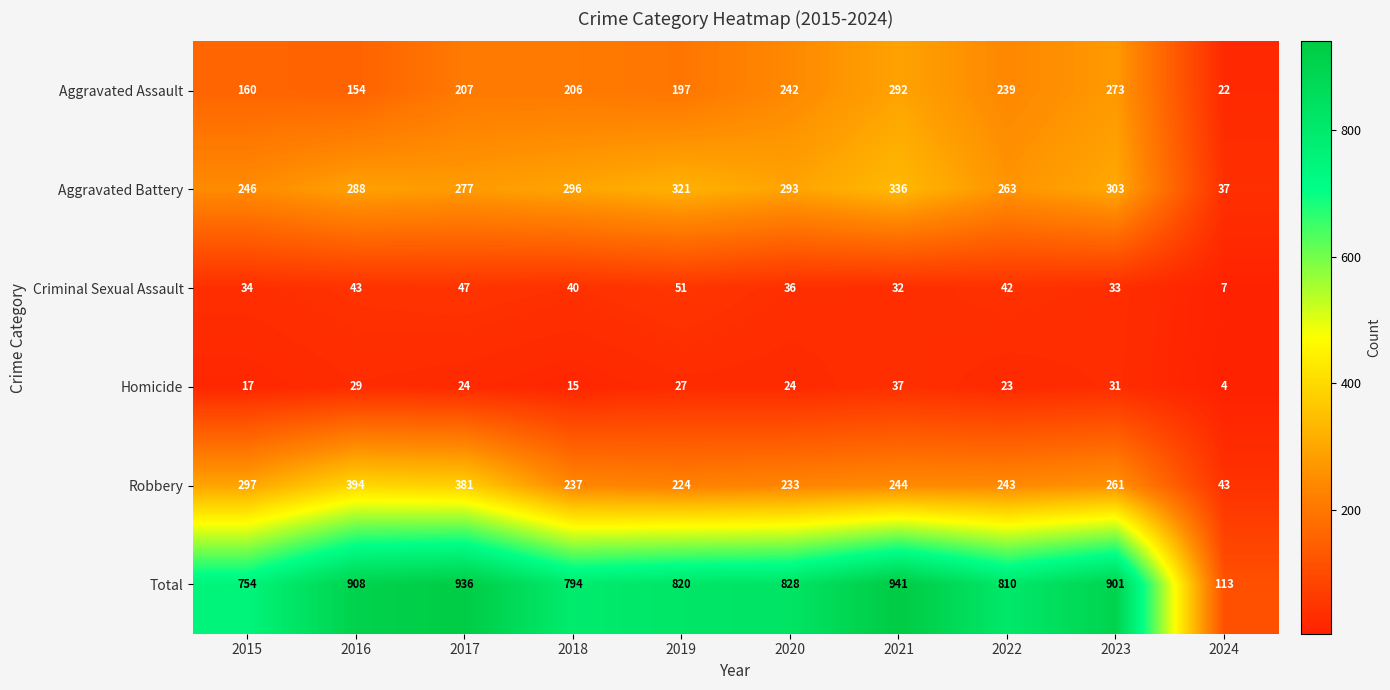

Is it true that Aggravated Assault equals 115 at 2022?

False